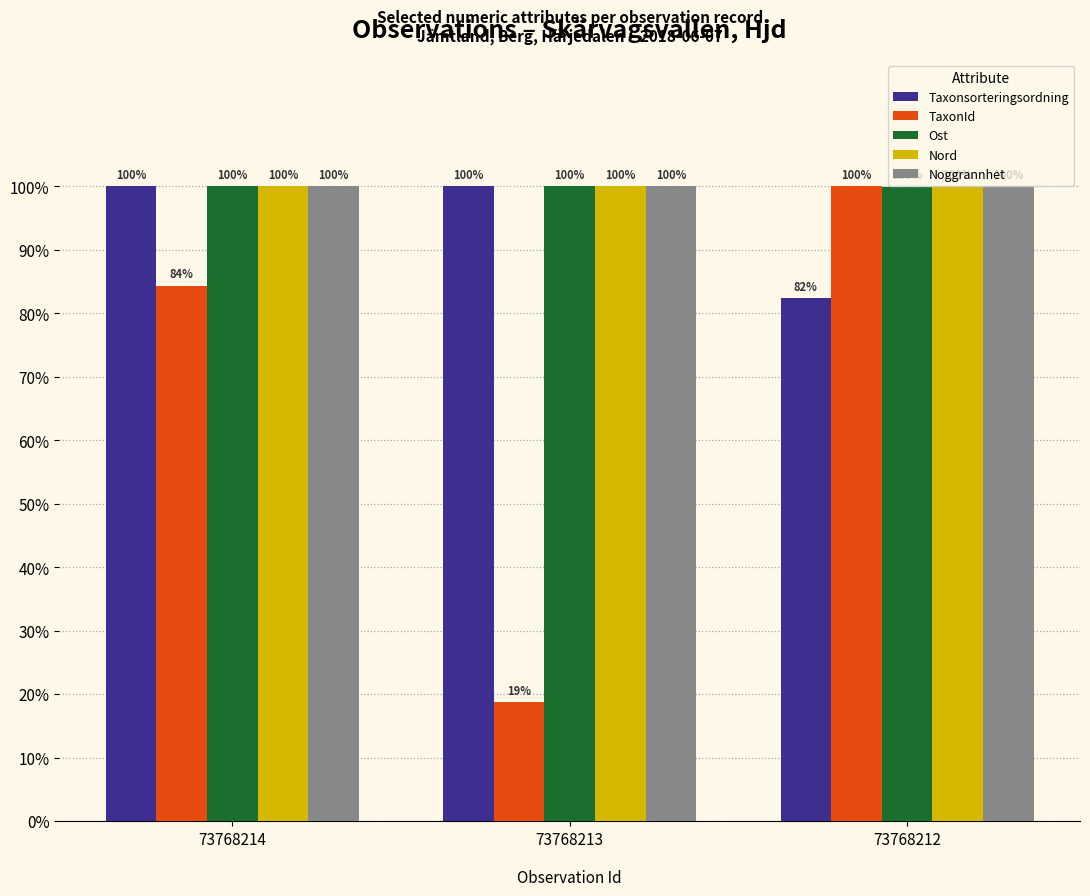

What is the total value across all series at 73768212?

482.4